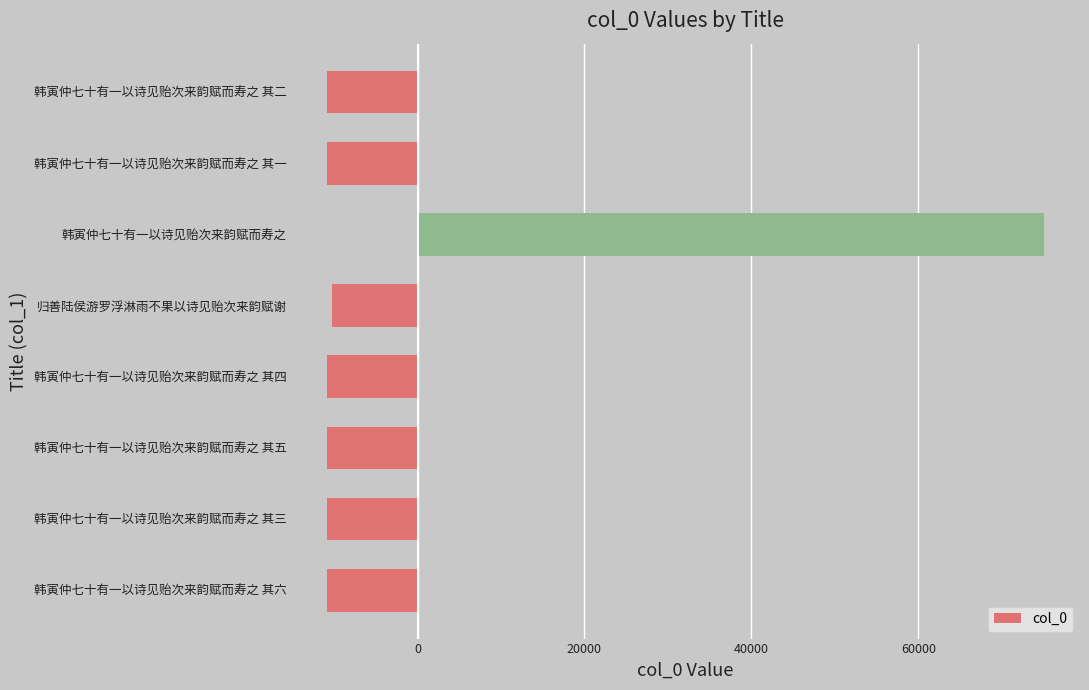

The value at 韩寅仲七十有一以诗见贻次来韵赋而寿之 其六 is -10812.1. True or false?

True